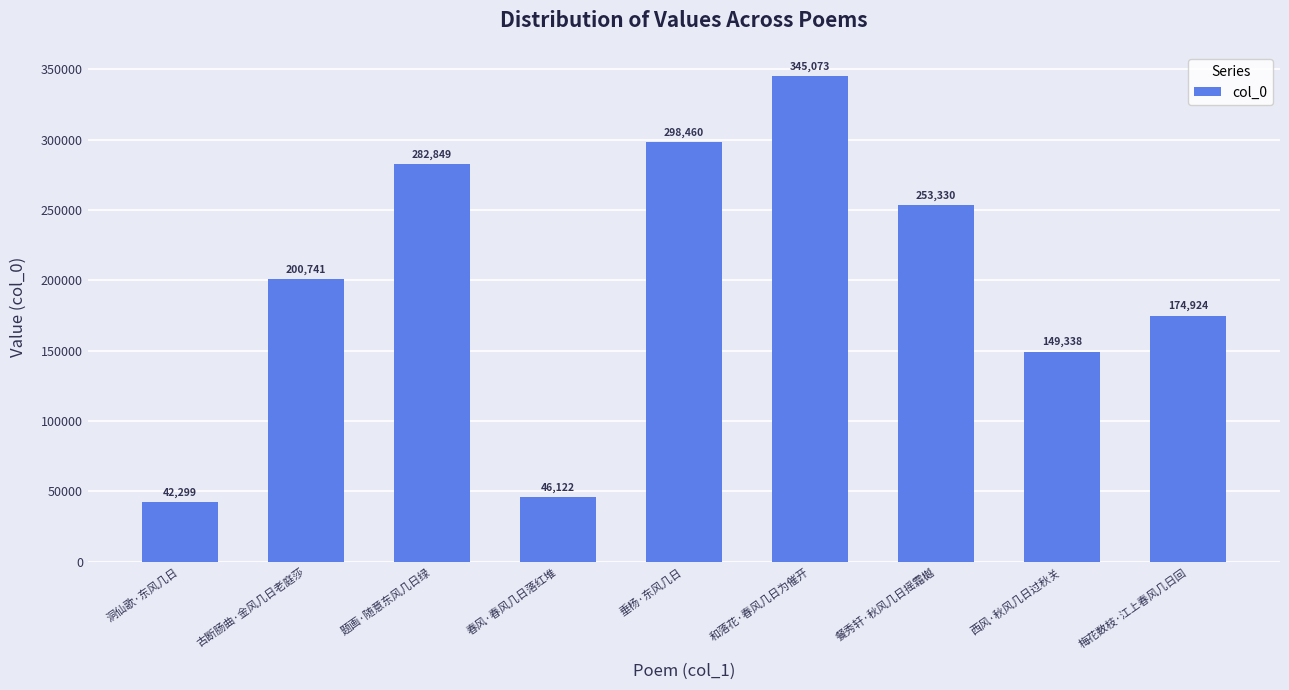

The chart shows a value of 345073 at 和落花·春风几日为催开. True or false?

True